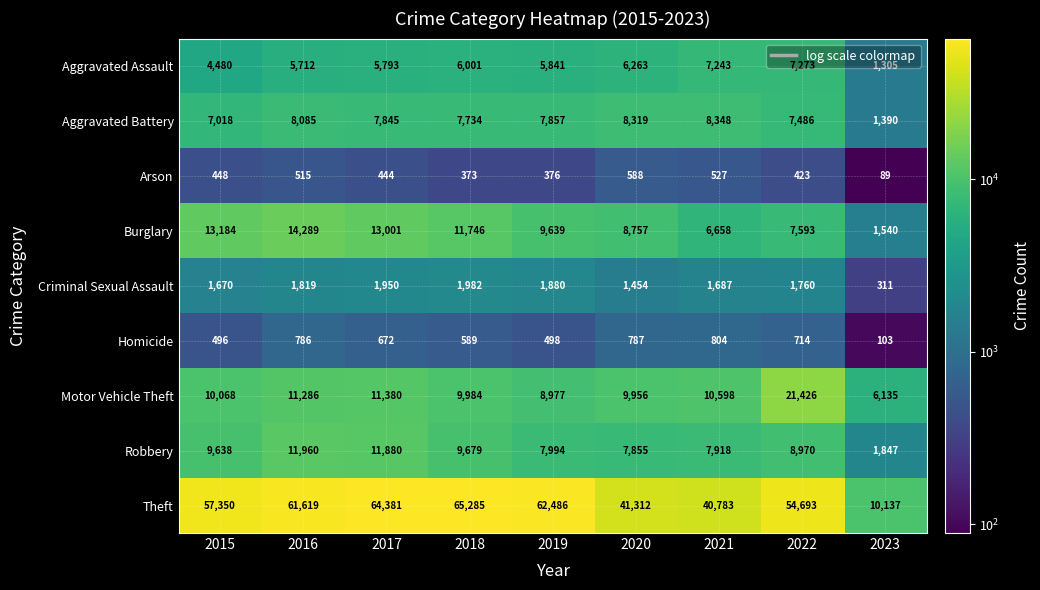

What is the sum of the Homicide values at 2023 and 2020?

890